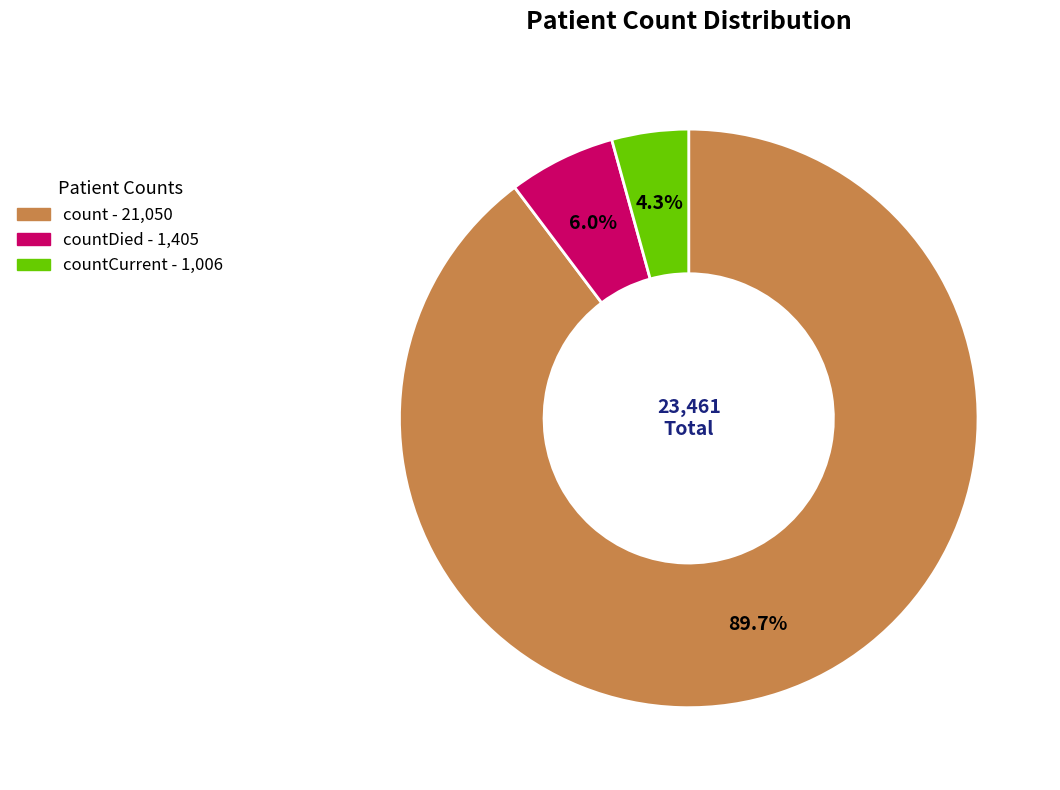

Is there a majority slice in this chart?

Yes